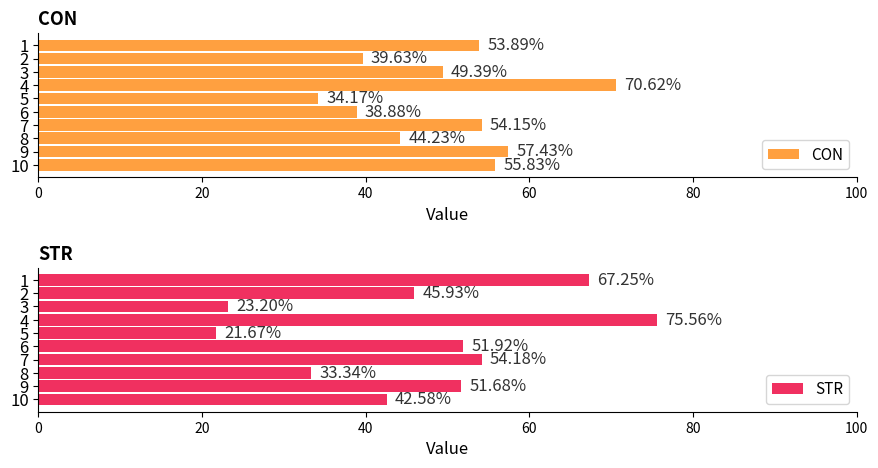

Reading left to right, list all the values displayed in this chart.

CON: 53.9	39.6	49.4	70.6	34.2	38.9	54.2	44.2	57.4	55.8
STR: 67.3	45.9	23.2	75.6	21.7	51.9	54.2	33.3	51.7	42.6